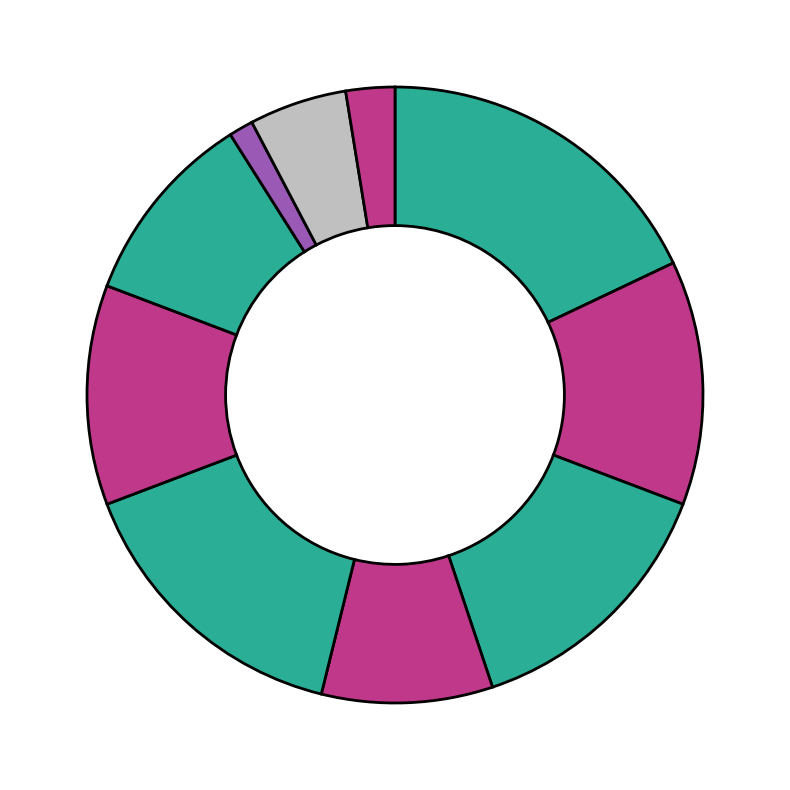

Count the number of slices in the pie.

10